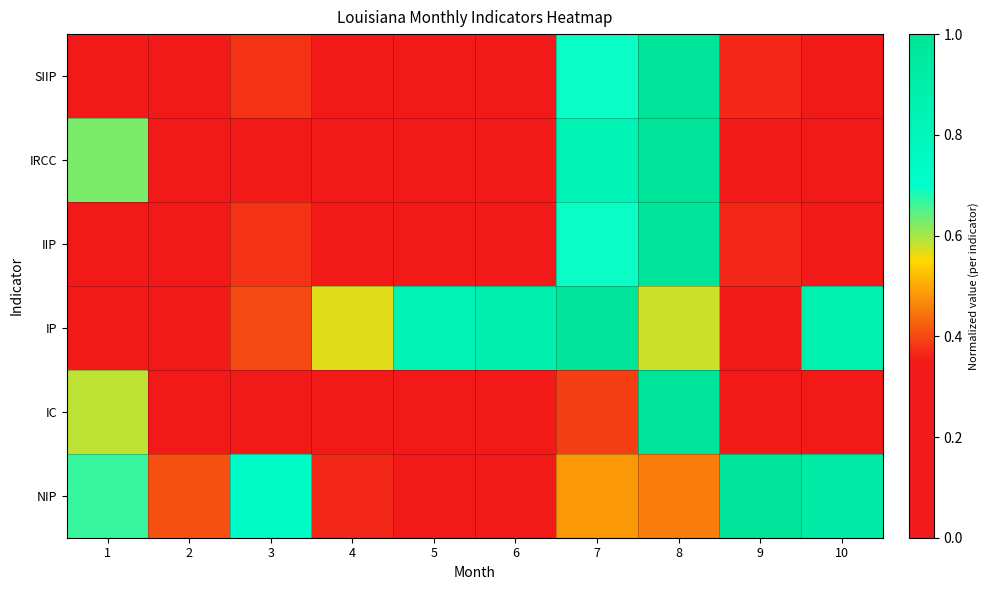

Which series has the largest total across all categories?

IP